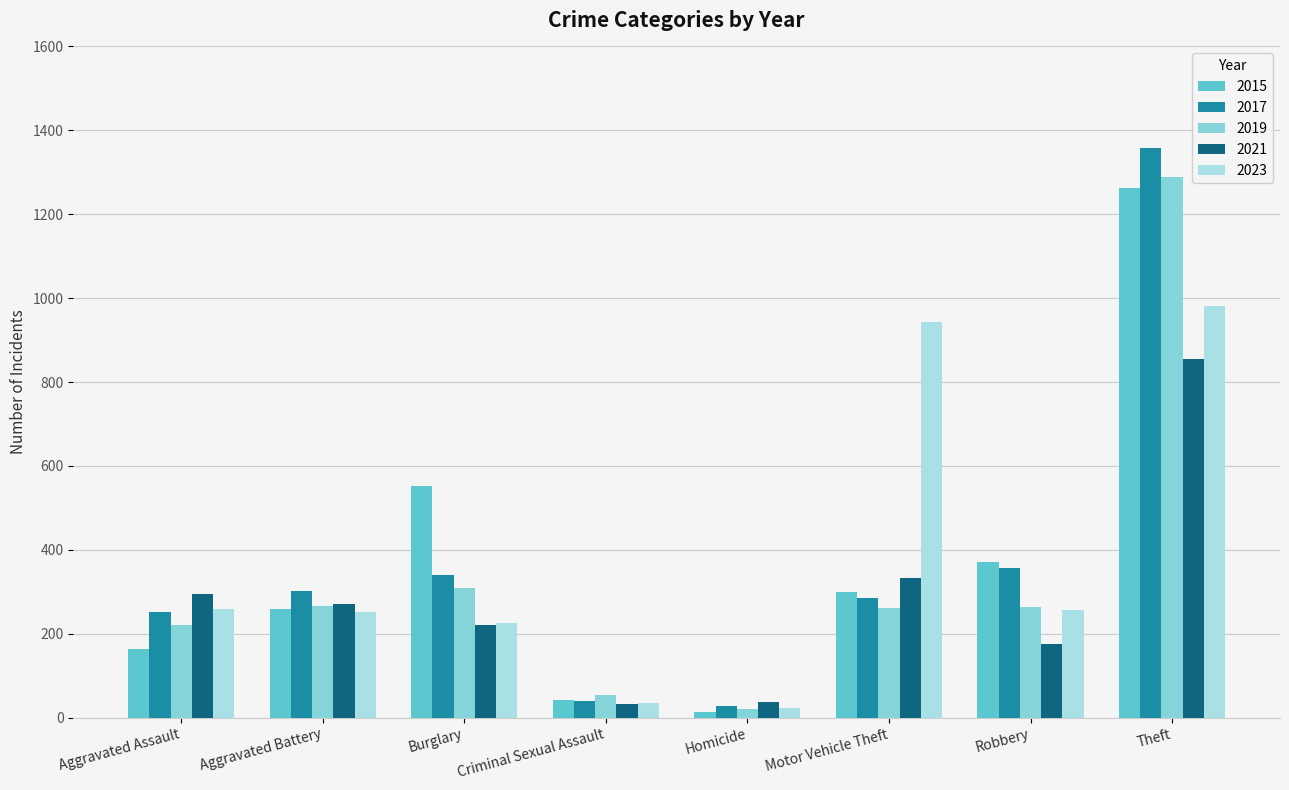

Which series changed the most between Burglary and Theft?

2017